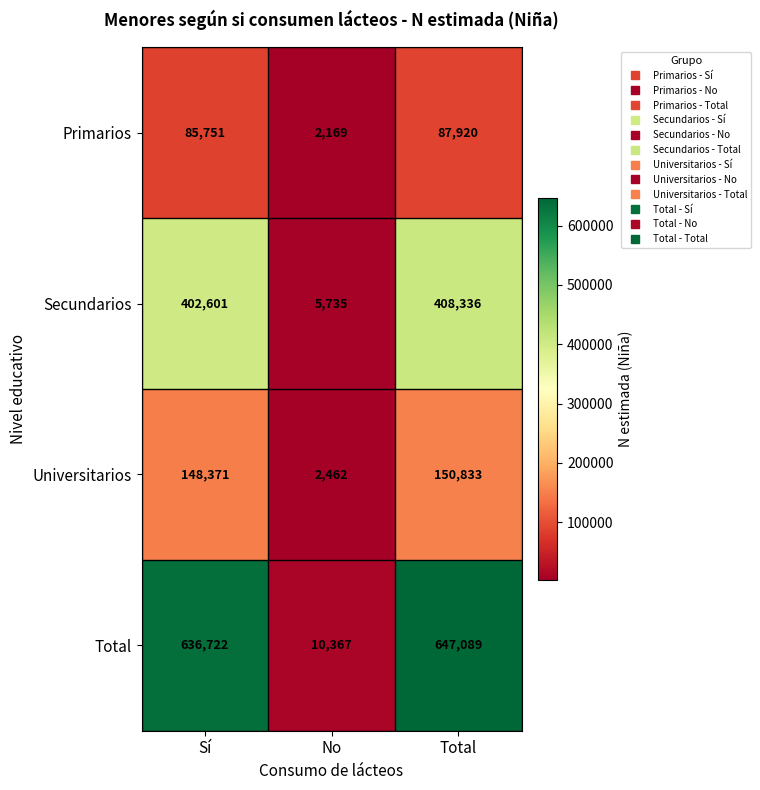

Is it true that Universitarios equals 62663 at Sí?

False